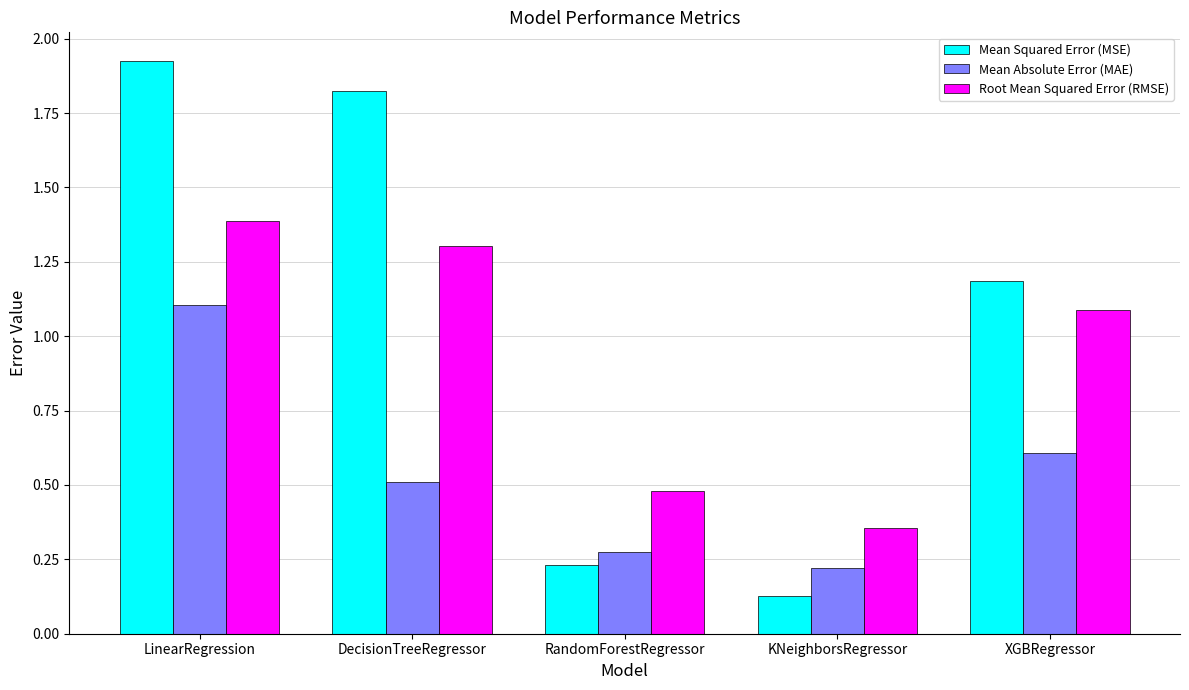

How many values in the Mean Squared Error (MSE) series are below 1?

2